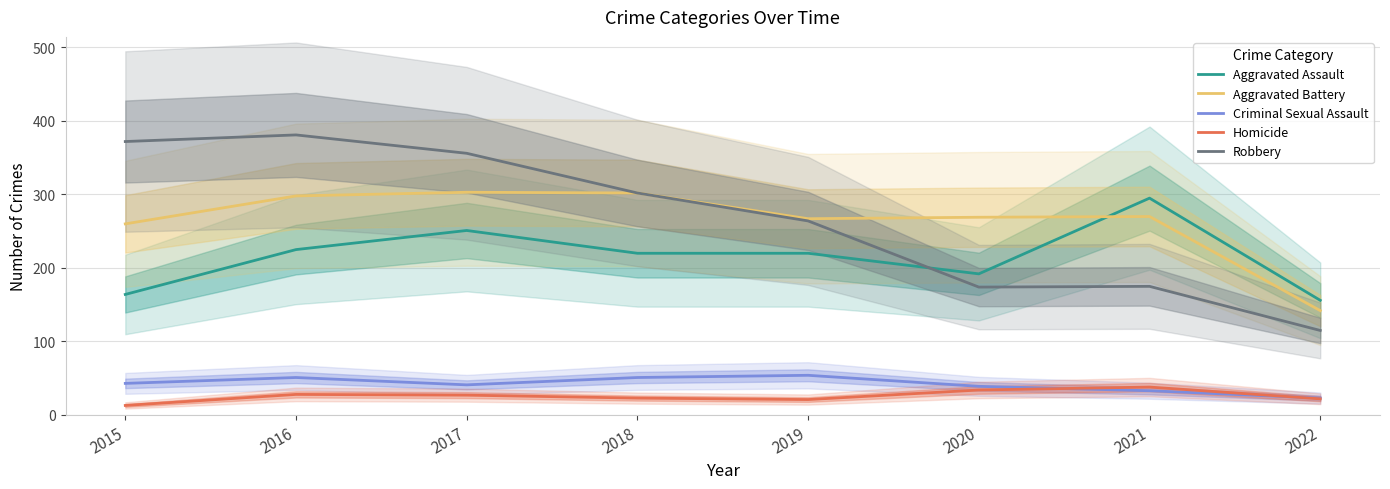

How many interior local valleys does the Aggravated Battery series have?

1